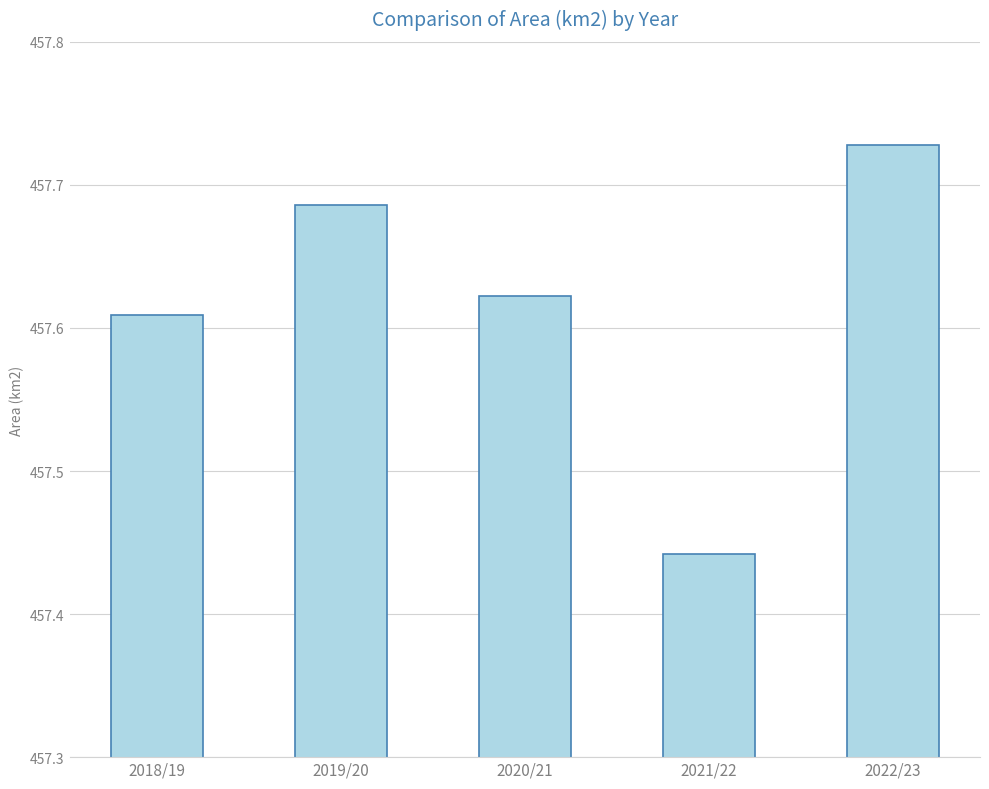

Where is the data nearest to the value 457?

2021/22